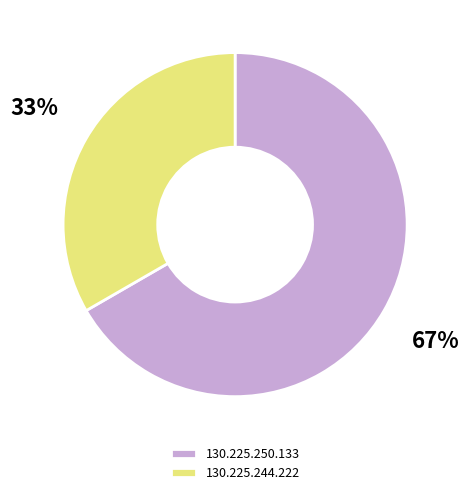

Do 130.225.250.133 and 130.225.244.222 together represent more than half of the pie?

Yes